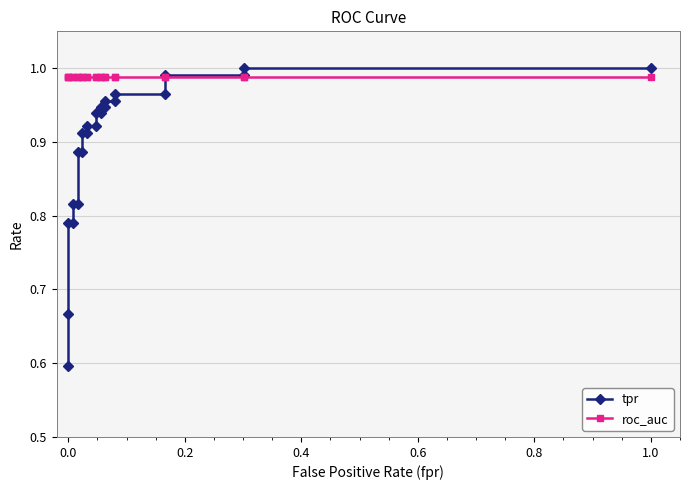

What is the greatest value displayed?

1.0